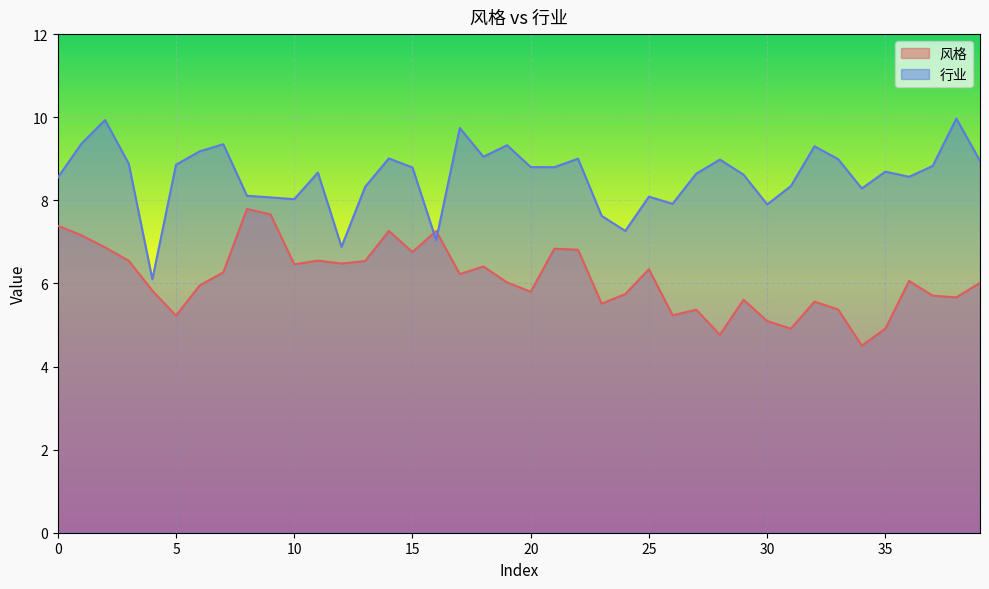

Rank the categories by 风格 value from highest to lowest.

8, 9, 0, 14, 16, 1, 2, 21, 22, 15, 11, 3, 13, 12, 10, 18, 25, 7, 17, 36, 19, 39, 6, 4, 20, 24, 37, 38, 29, 32, 23, 33, 27, 26, 5, 30, 35, 31, 28, 34